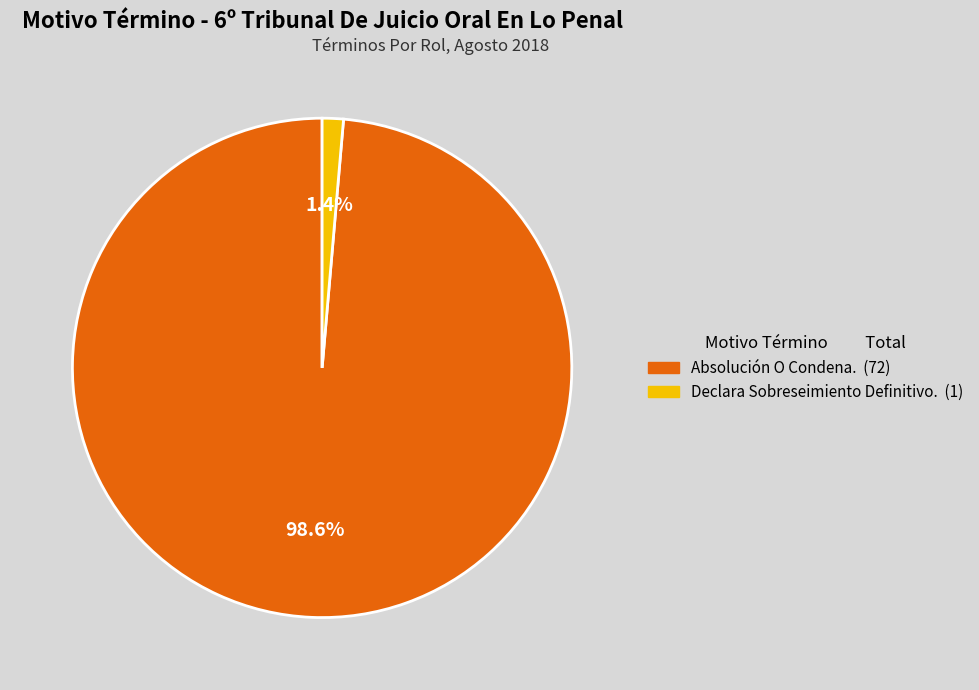

To the nearest percent, what is the combined percentage of Declara Sobreseimiento Definitivo. and Absolución O Condena.?

100%